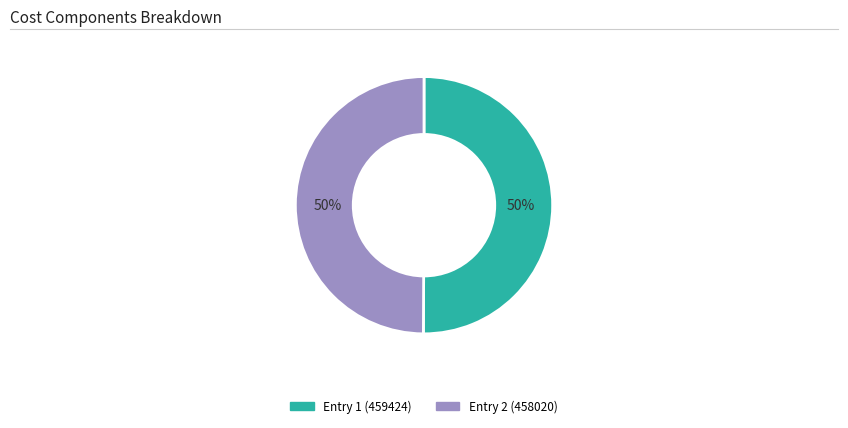

What is the ratio of the value at Entry 2 (458020) to the value at Entry 1 (459424)?

1.0